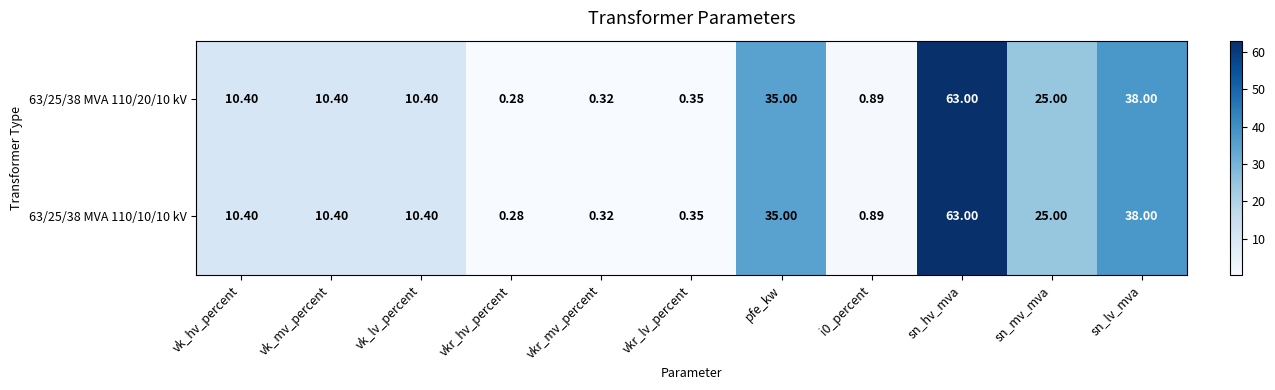

At which category is the sum across all series the highest?

sn_hv_mva